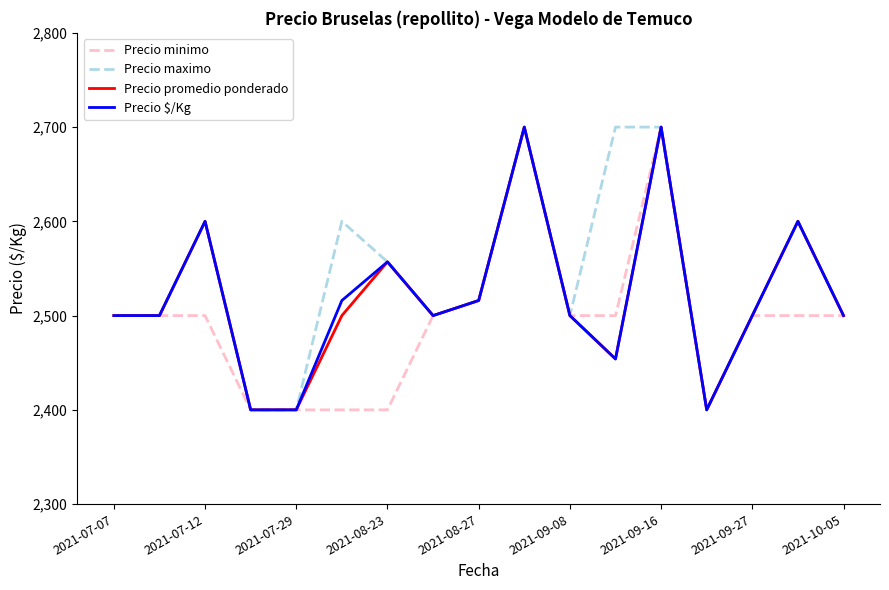

Which series has the largest total across all categories?

Precio maximo